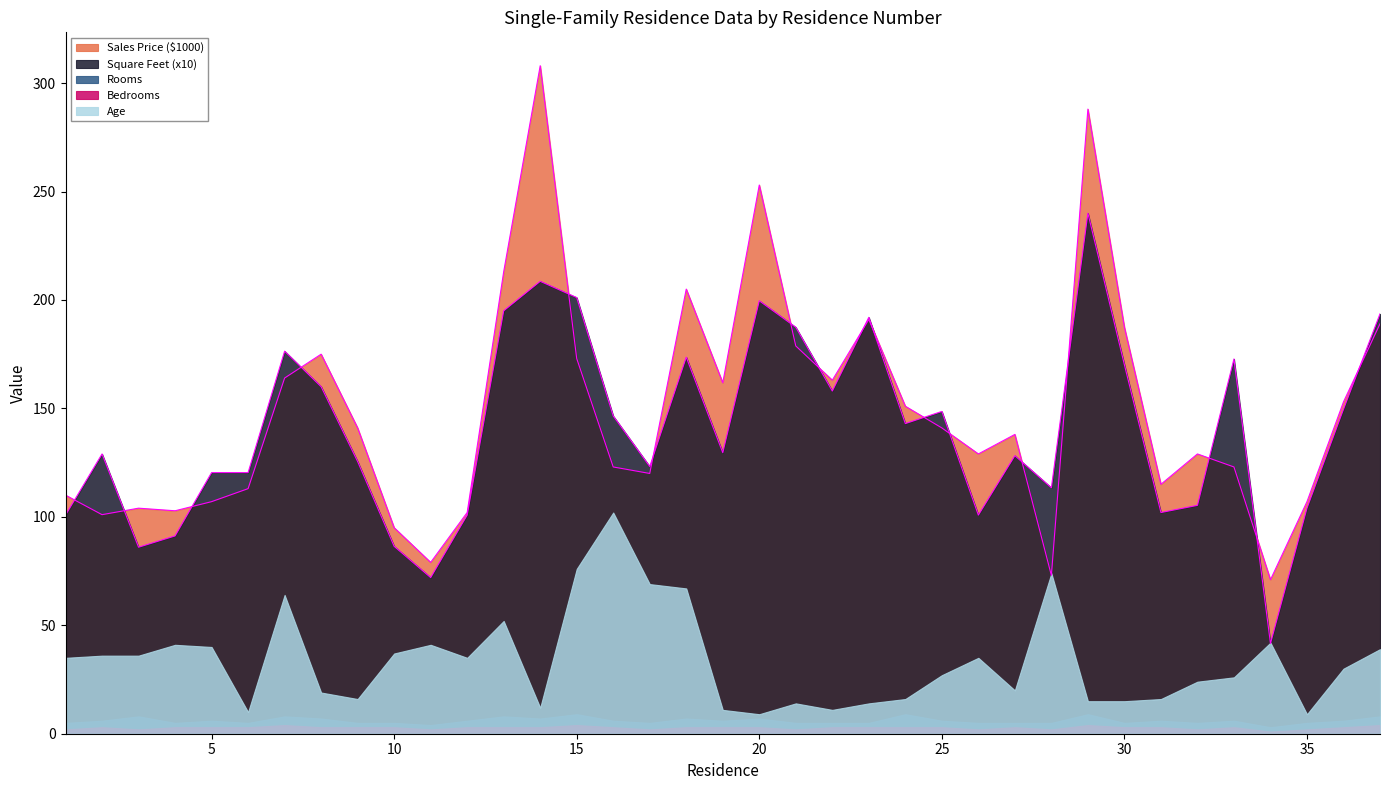

Does the chart display data point markers on the line(s)?

No